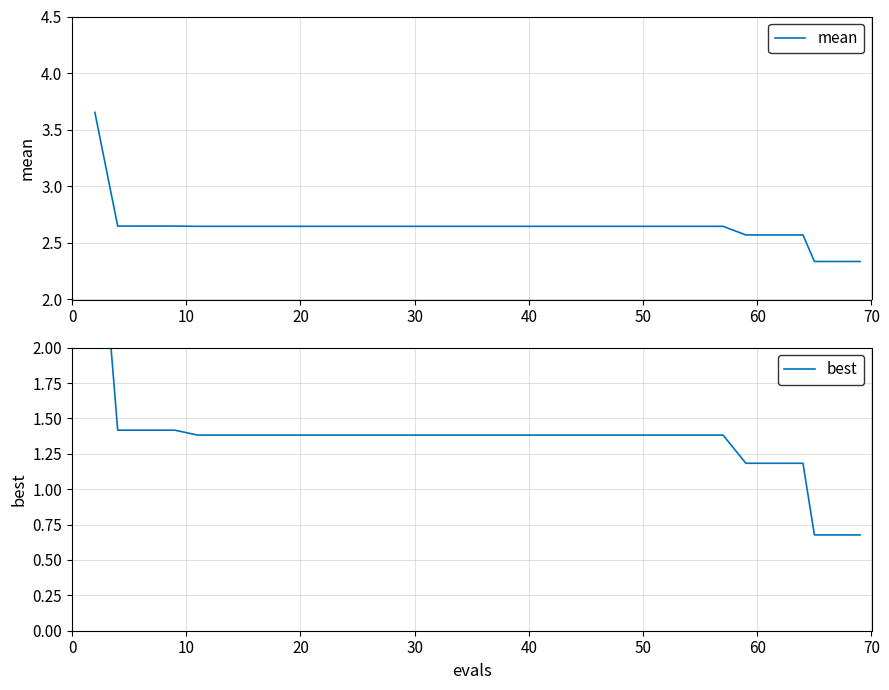

True or false: mean and best cross at least once.

False